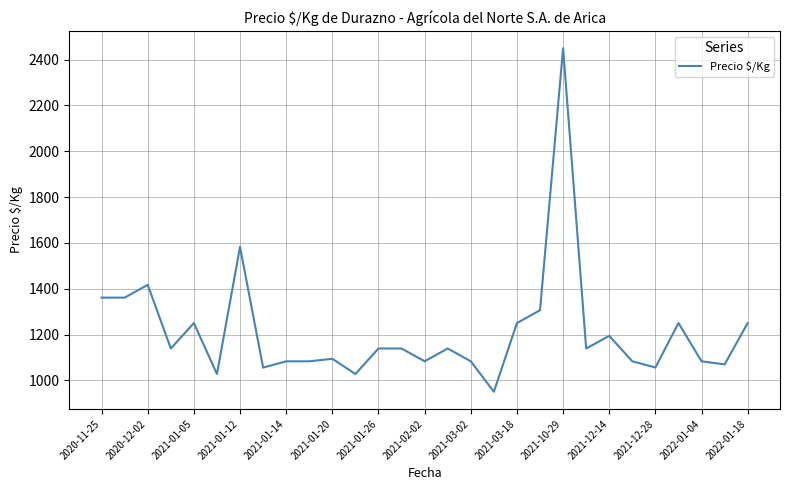

What is the minimum value shown in the chart?

950.0